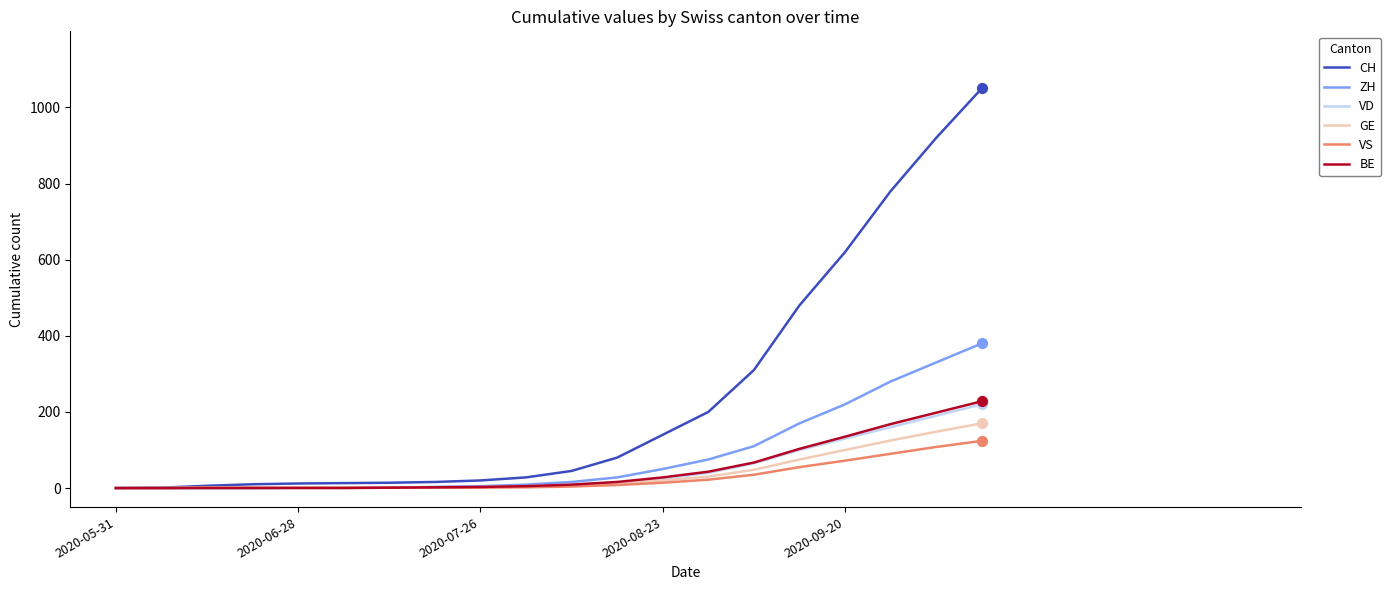

Which series has the largest range (max minus min)?

CH